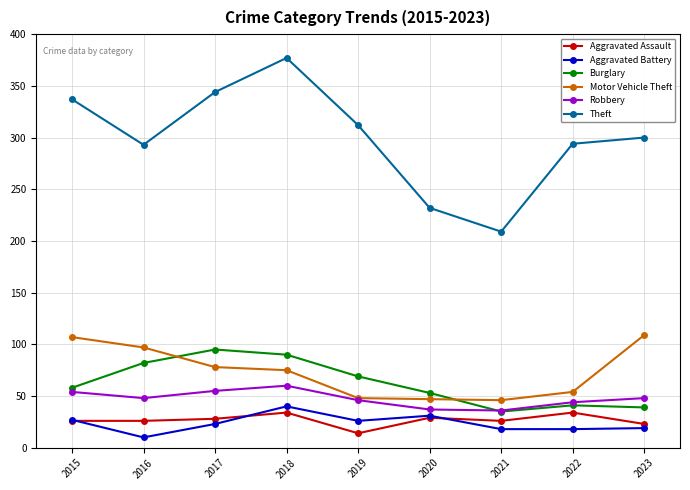

True or false: Theft and Aggravated Battery intersect in this chart.

False